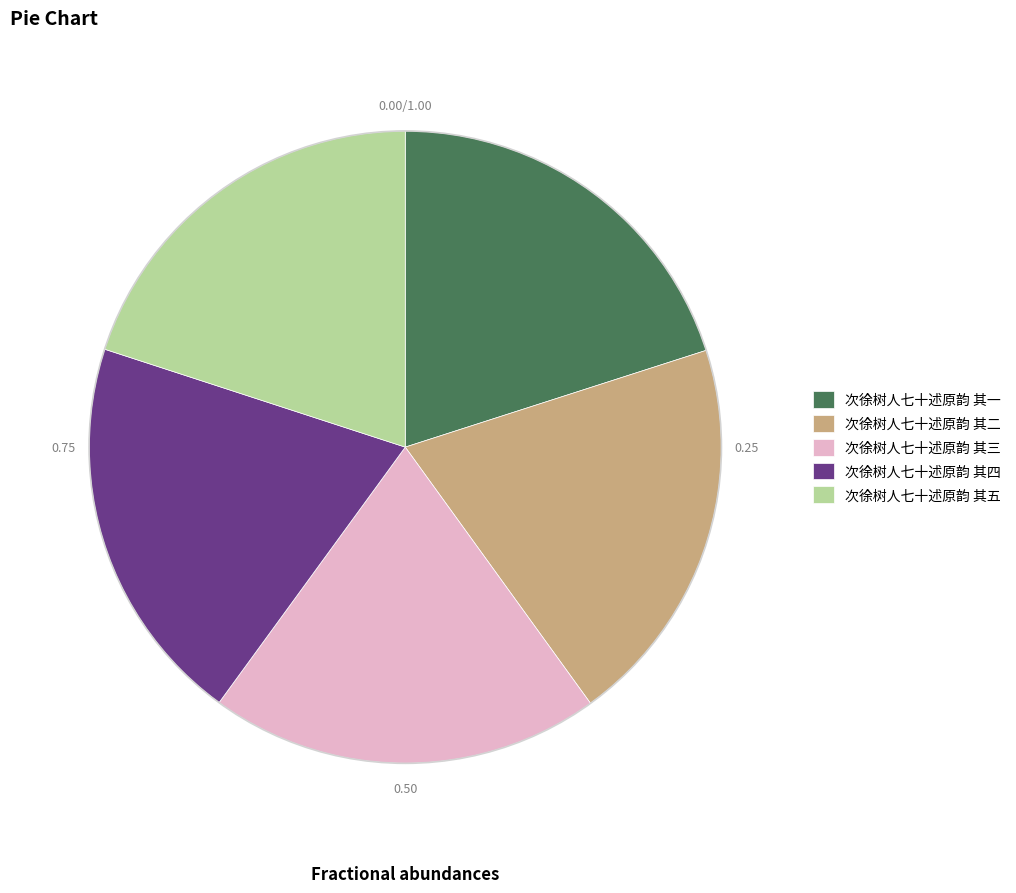

How many slices are in this pie chart?

5